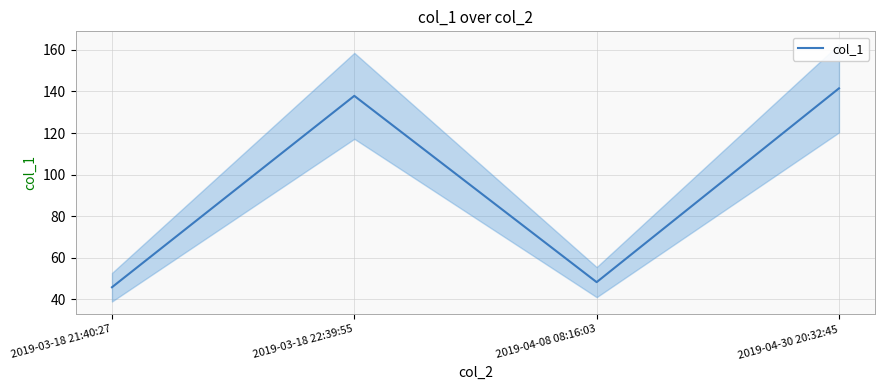

Reading left to right, transcribe all the data shown in this chart.

2019-03-18 21:40:27=45.8	2019-03-18 22:39:55=137.9	2019-04-08 08:16:03=48.3	2019-04-30 20:32:45=141.5